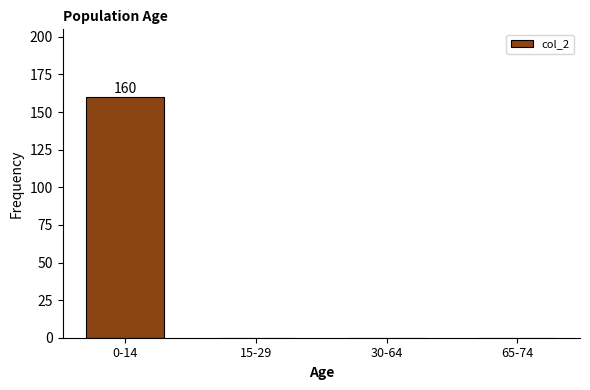

Reading left to right, what are all the values shown in this chart?

0-14=160	15-29=0	30-64=0	65-74=0